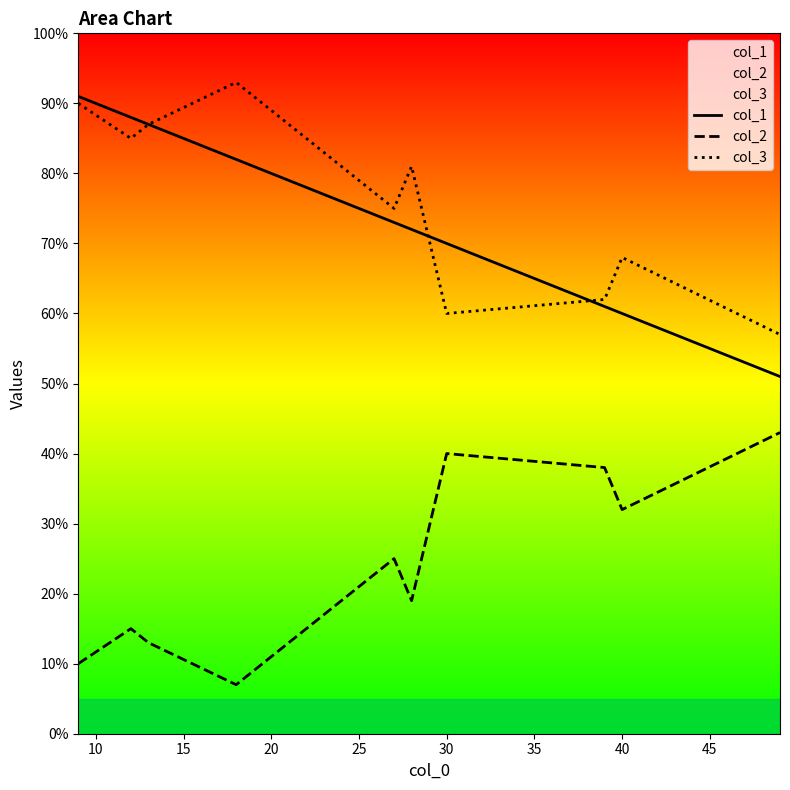

The col_2 series shows 17 at 35. True or false?

False